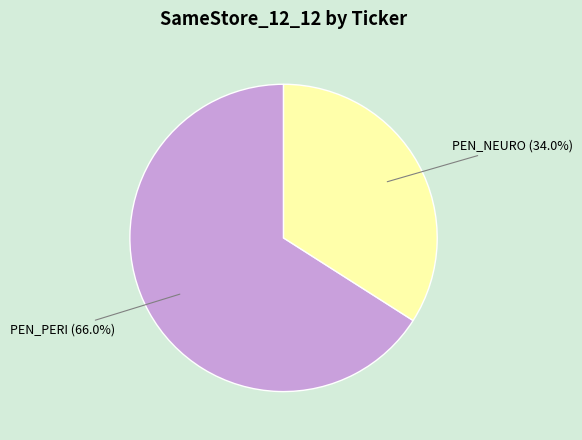

Which slice is the largest?

PEN_PERI